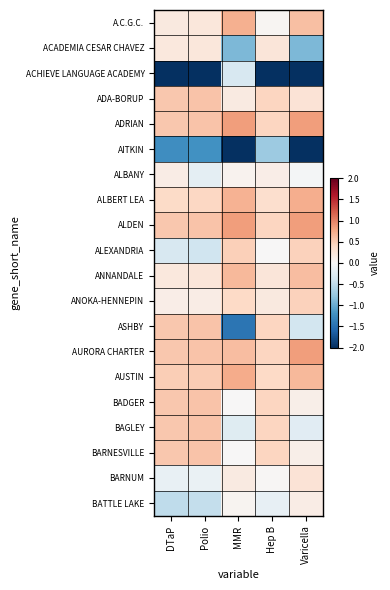

Between DTaP and Hep B, which is larger?

DTaP